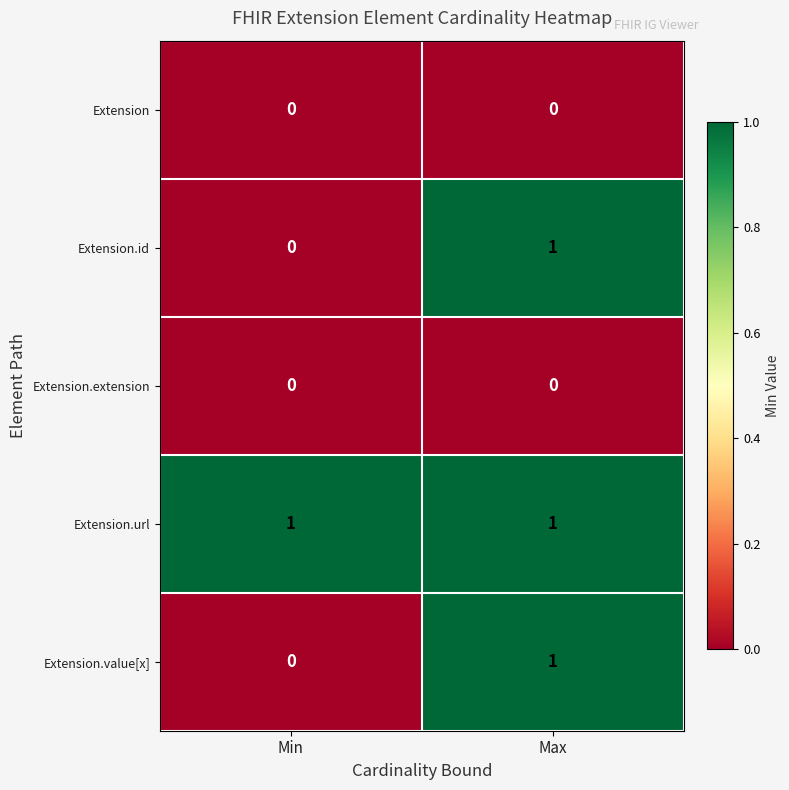

True or false: Extension.extension has a value of 0 at Min.

True